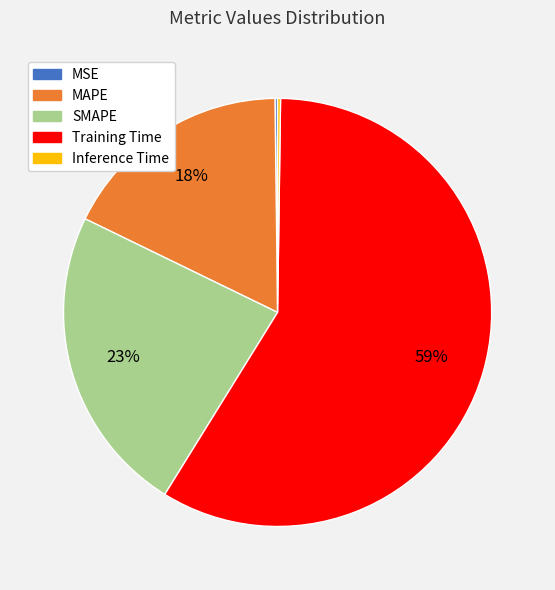

Approximately how many times larger is the value at MAPE compared to Training Time?

0.3